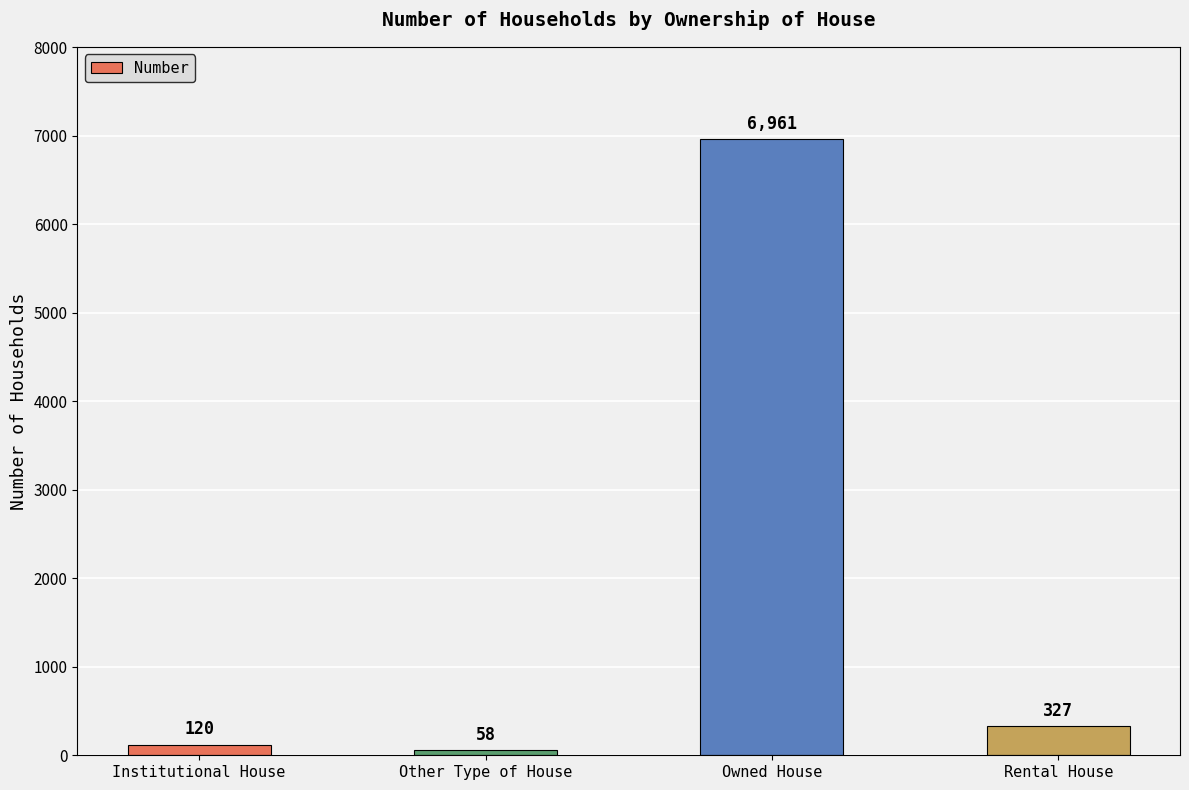

What value does the data have at Other Type of House, to the nearest 50?

50